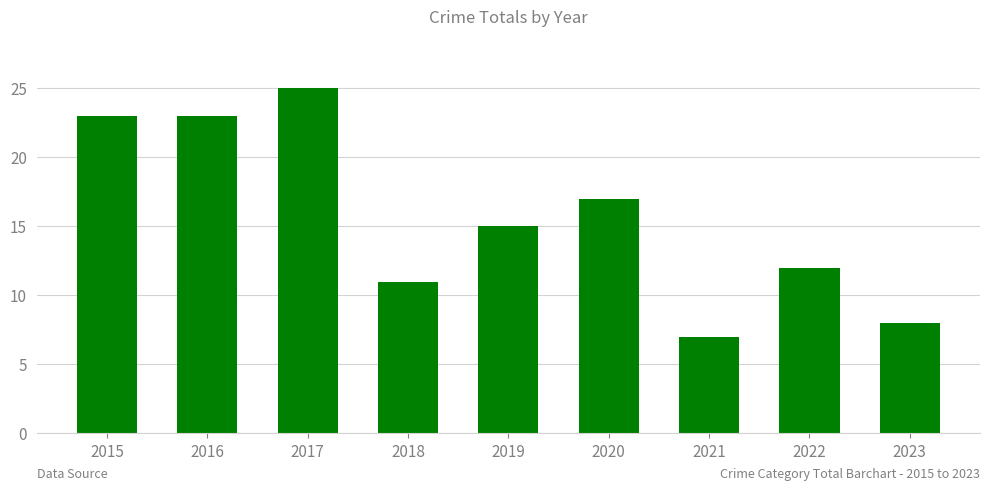

What is the change in value from 2019 to 2023?

-7